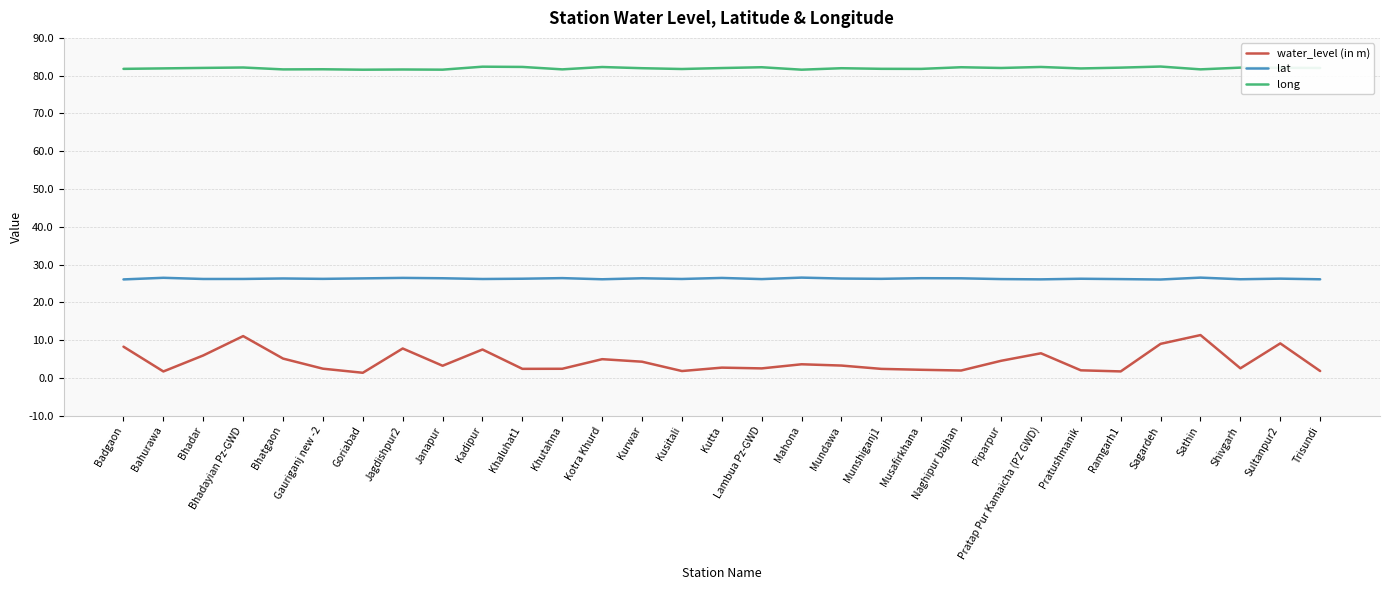

What is the difference between the highest and lowest values at Jagdishpur2?

73.9